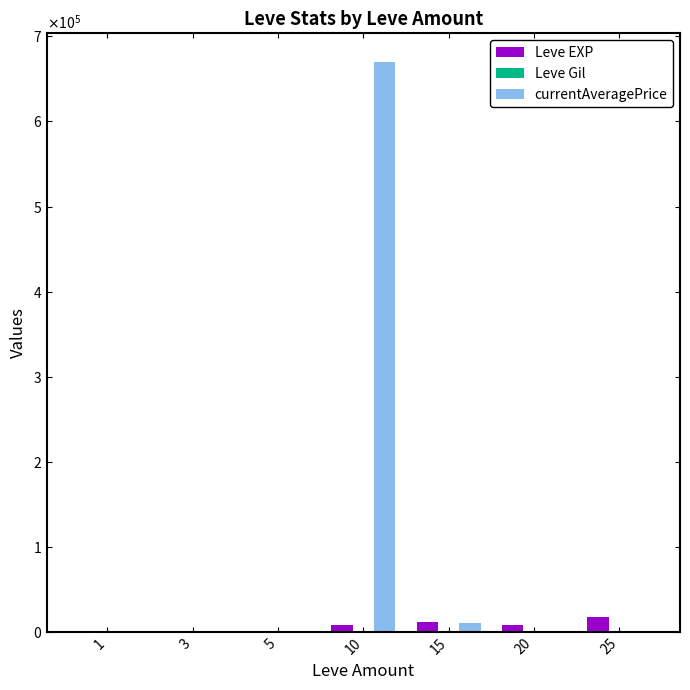

Are the bars horizontal?

No